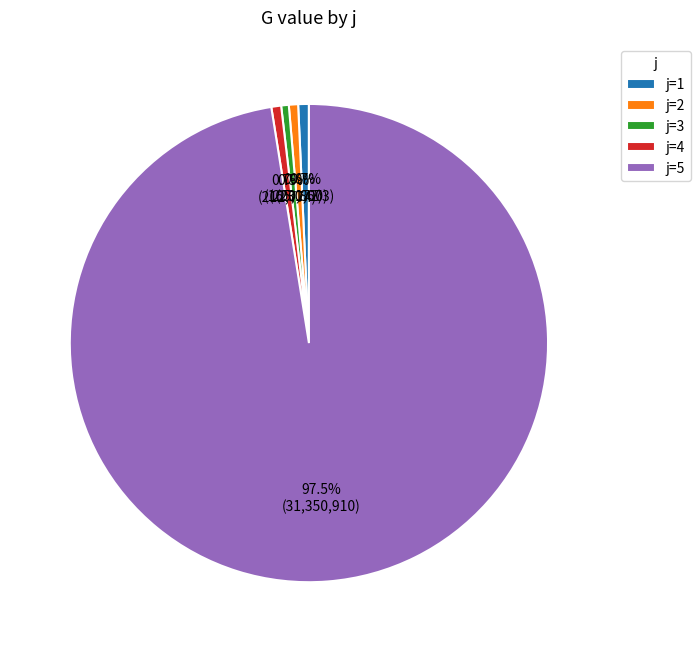

What is the largest slice in the pie chart?

j=5